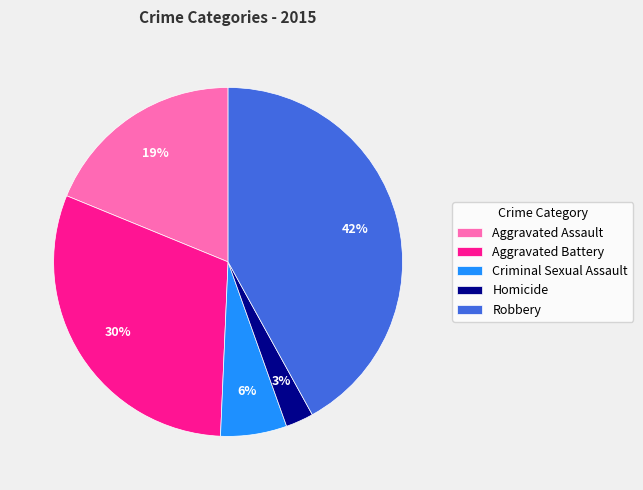

Rank the categories by value from highest to lowest.

Robbery, Aggravated Battery, Aggravated Assault, Criminal Sexual Assault, Homicide